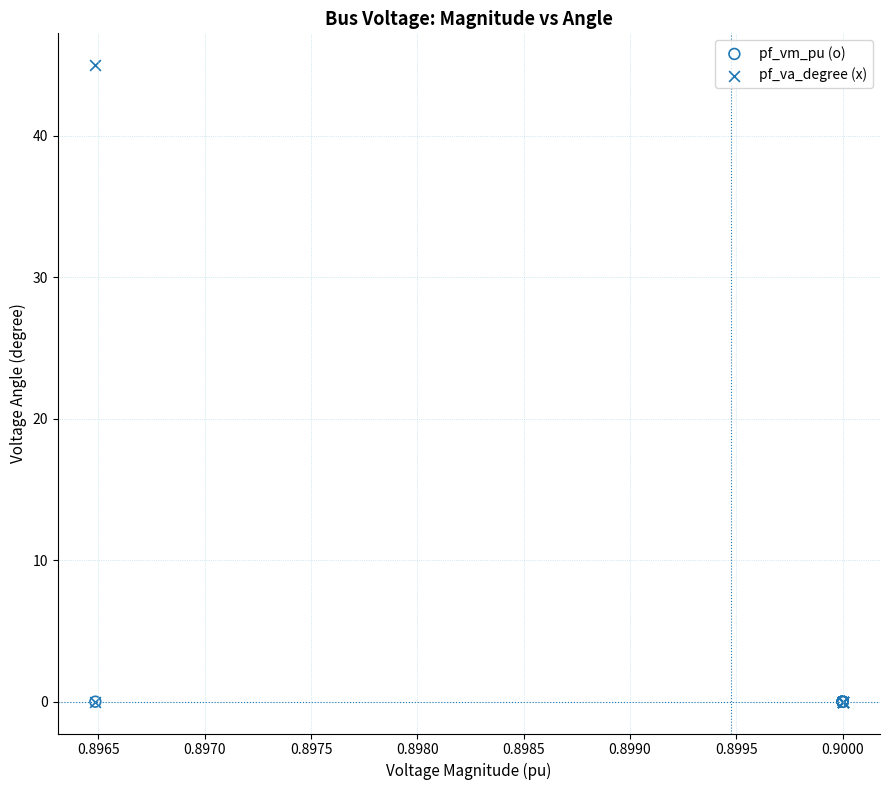

Which series reaches the maximum Y coordinate?

pf_va_degree (x)